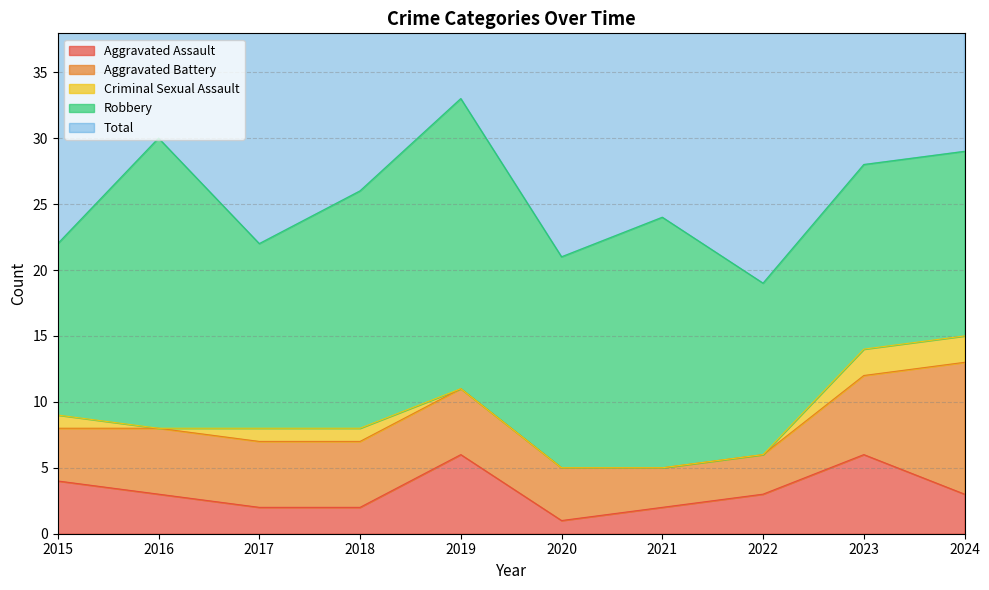

Reading left to right, transcribe all the data shown in this chart.

Aggravated Assault: 4	3	2	2	6	1	2	3	6	3
Aggravated Battery: 4	5	5	5	5	4	3	3	6	10
Criminal Sexual Assault: 1	0	1	1	0	0	0	0	2	2
Robbery: 13	22	14	18	22	16	19	13	14	14
Total: 22	30	22	26	33	21	24	19	28	29